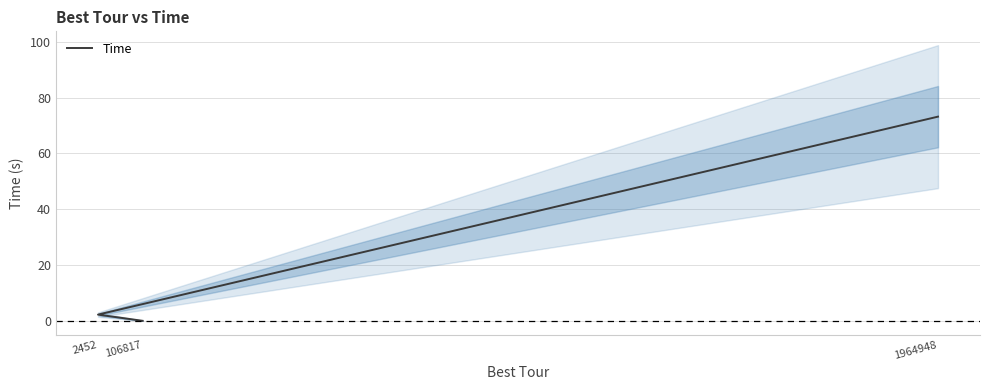

True or false: the data shows 2.3 at 2452.

True